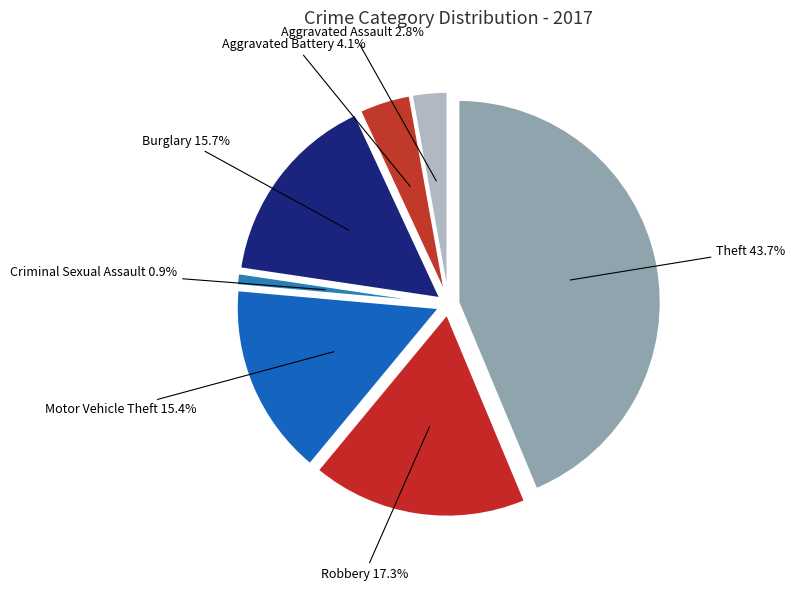

To the nearest percent, what portion does Theft represent?

44%